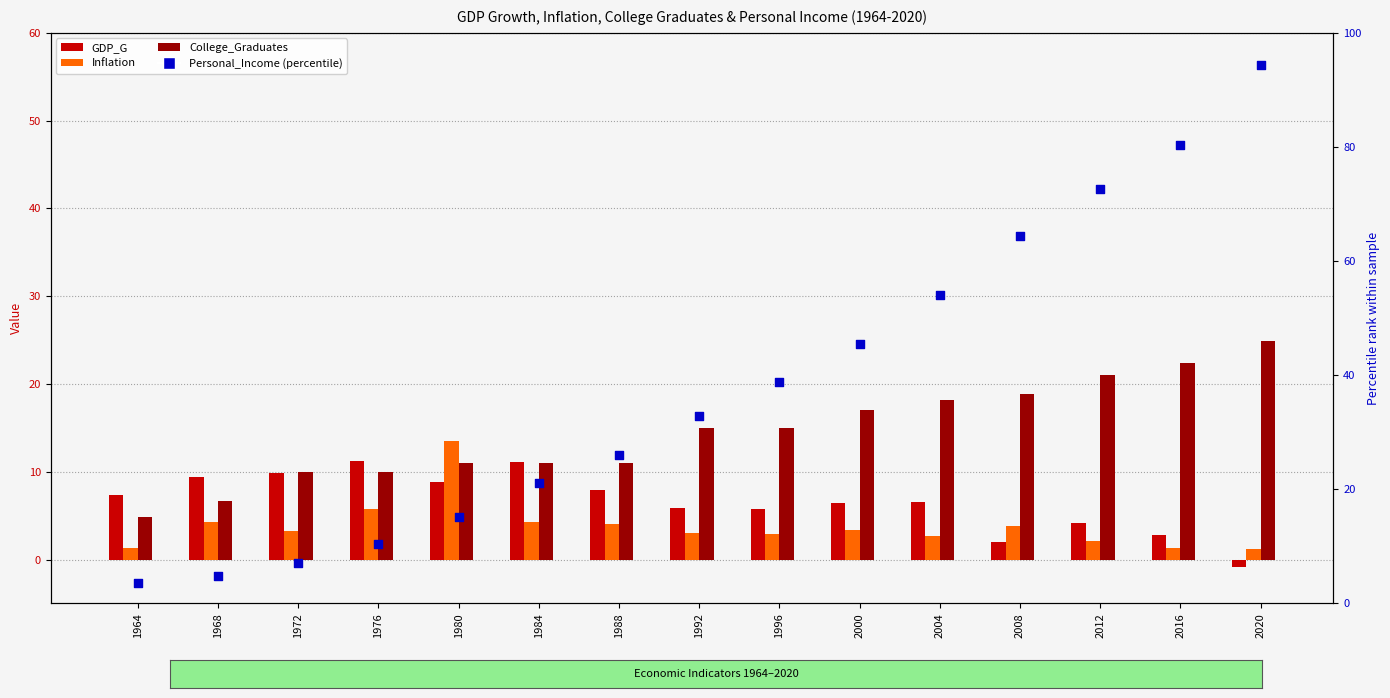

Which series has the largest total across all categories?

Personal_Income (percentile)